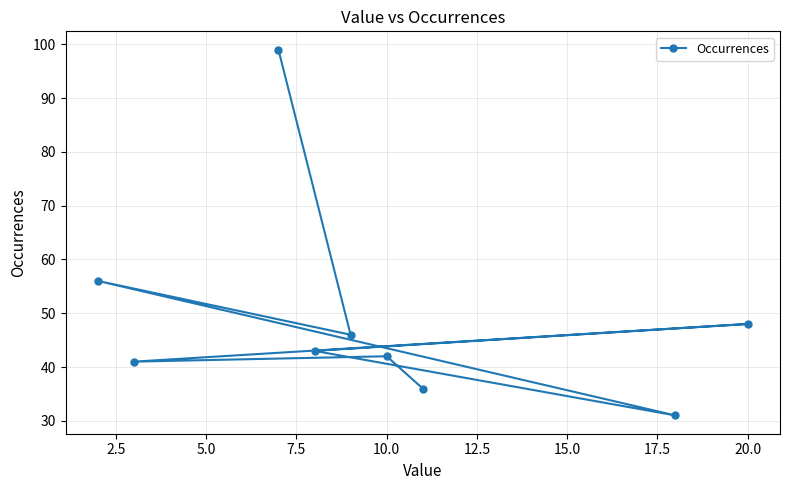

True or false: there are more than 0 points higher than both neighbors.

True